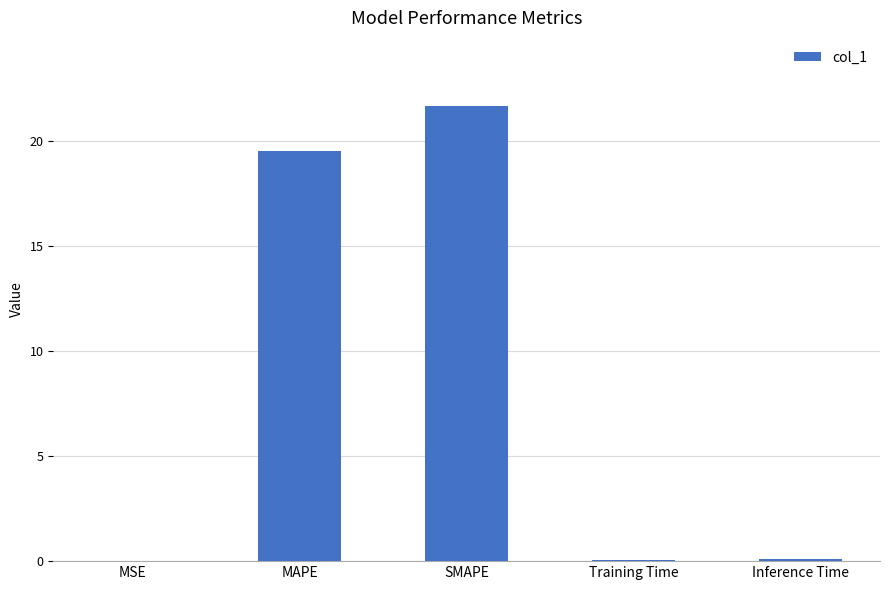

The value at SMAPE is 21.7. True or false?

True